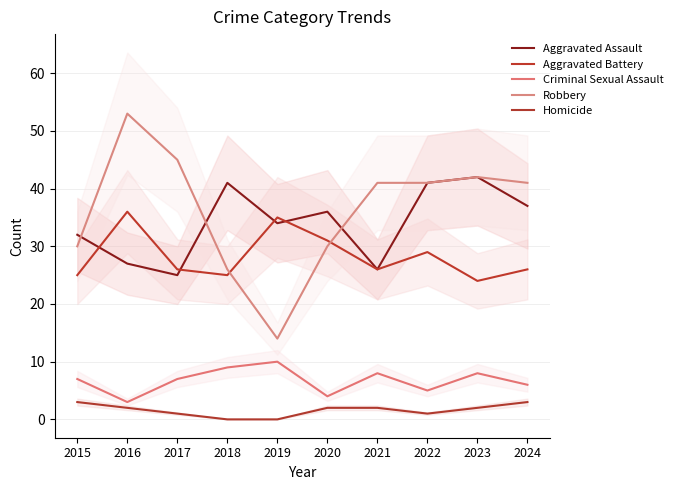

Reading left to right, extract all data points from this chart.

Aggravated Assault: 2015=32	2016=27	2017=25	2018=41	2019=34	2020=36	2021=26	2022=41	2023=42	2024=37
Aggravated Battery: 2015=25	2016=36	2017=26	2018=25	2019=35	2020=31	2021=26	2022=29	2023=24	2024=26
Criminal Sexual Assault: 2015=7	2016=3	2017=7	2018=9	2019=10	2020=4	2021=8	2022=5	2023=8	2024=6
Robbery: 2015=30	2016=53	2017=45	2018=26	2019=14	2020=30	2021=41	2022=41	2023=42	2024=41
Homicide: 2015=3	2016=2	2017=1	2018=0	2019=0	2020=2	2021=2	2022=1	2023=2	2024=3